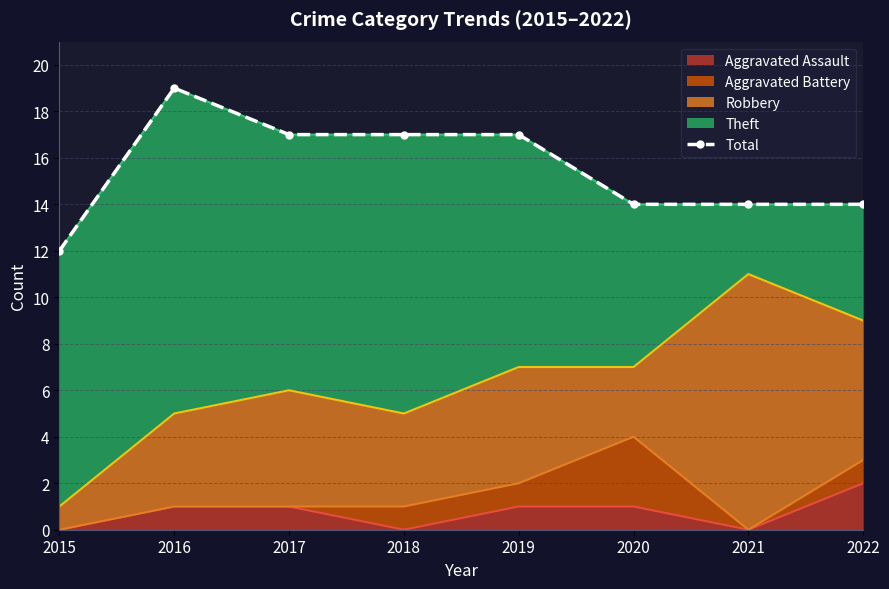

How many interior local peaks (higher than both neighbors) does the data have?

1